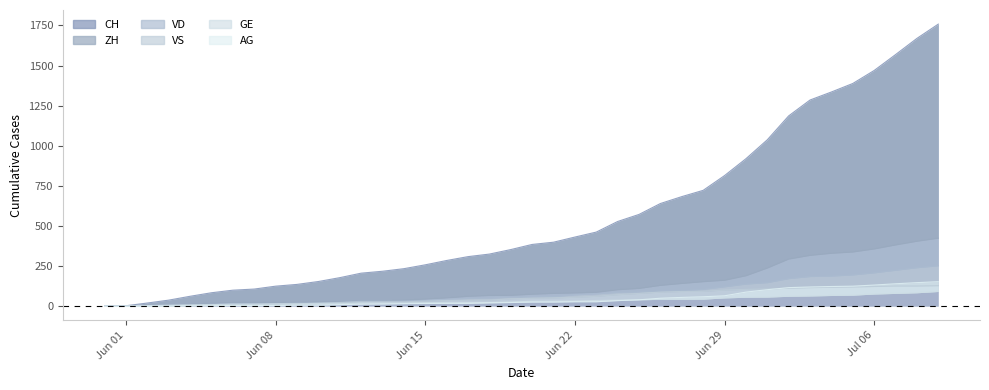

What are all the series names shown in the legend?

CH, ZH, VD, GE, VS, AG